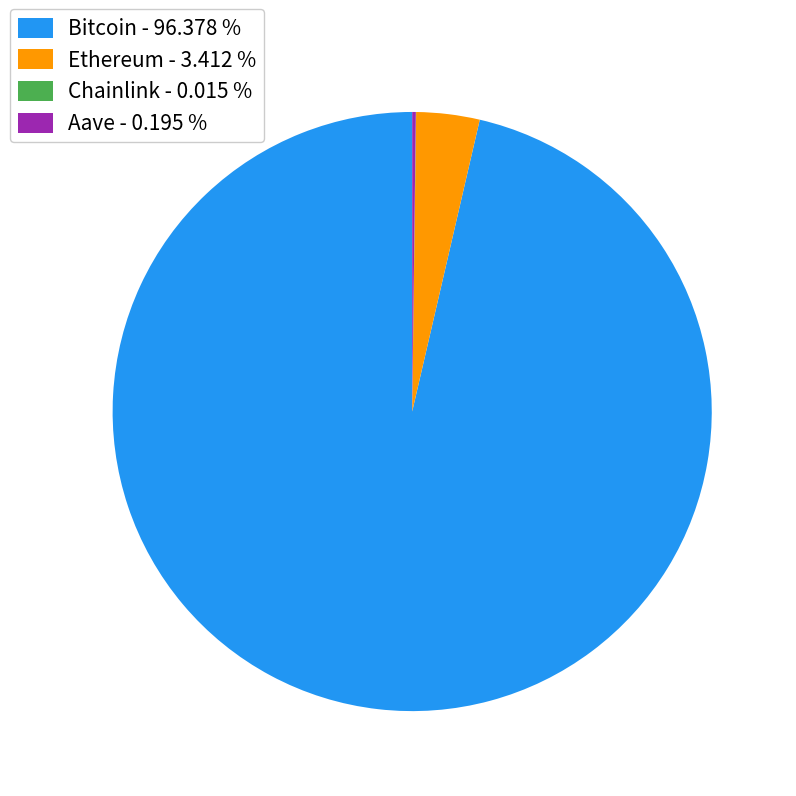

Is there any slice that represents more than half of the pie?

Yes